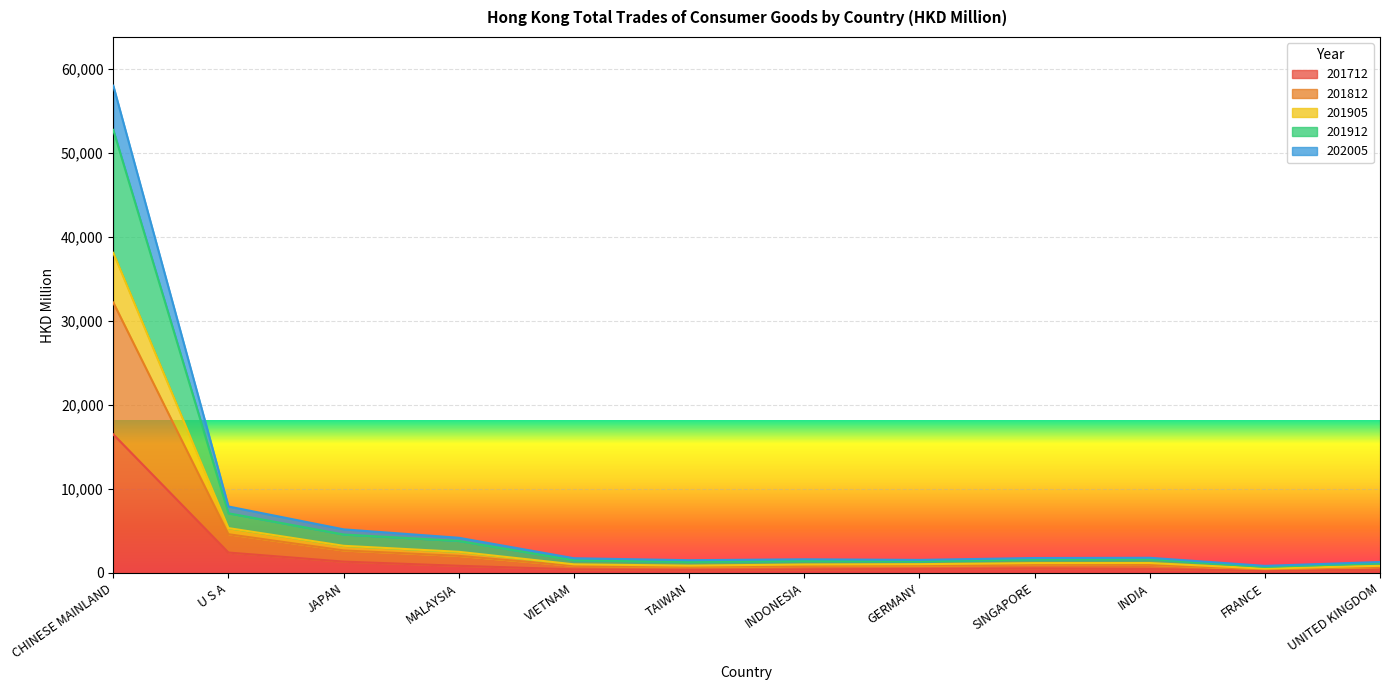

The 201905 series shows 1220.4 at INDIA. True or false?

False